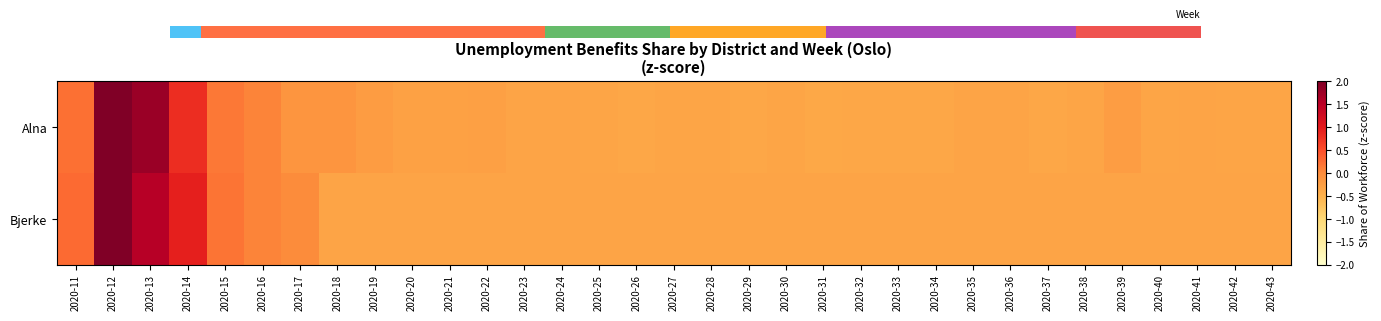

Between 2020-23 and 2020-37, which series saw the biggest shift?

Alna